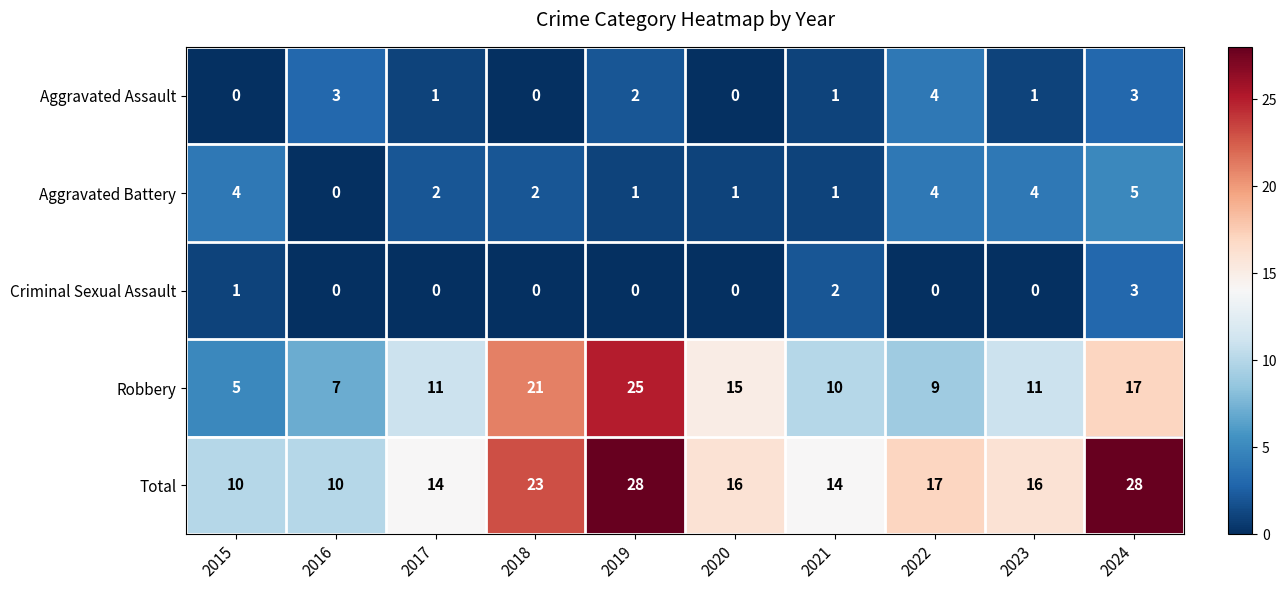

Rank the series at 2015 from lowest to highest value.

Aggravated Assault, Criminal Sexual Assault, Aggravated Battery, Robbery, Total